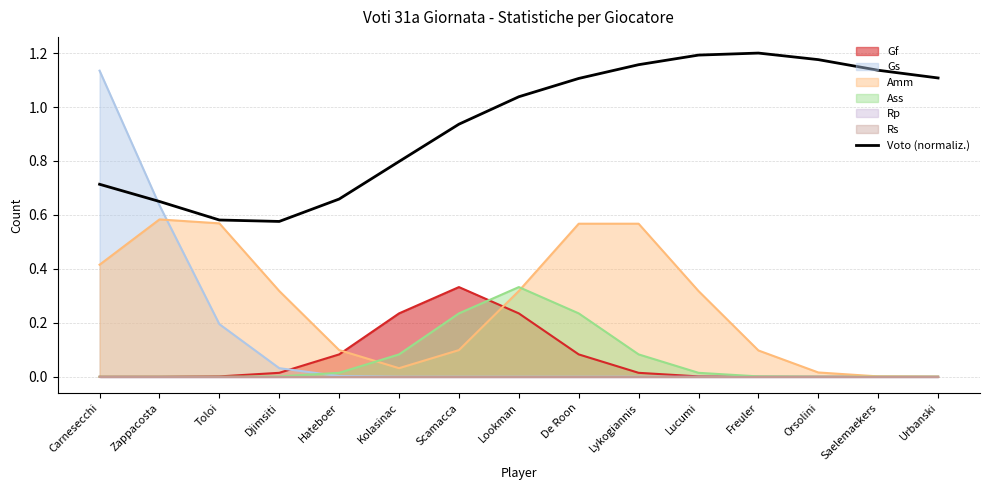

Rank the categories by value from lowest to highest.

Djimsiti, Toloi, Zappacosta, Hateboer, Carnesecchi, Kolasinac, Scamacca, Lookman, De Roon, Urbanski, Saelemaekers, Lykogiannis, Orsolini, Lucumi, Freuler